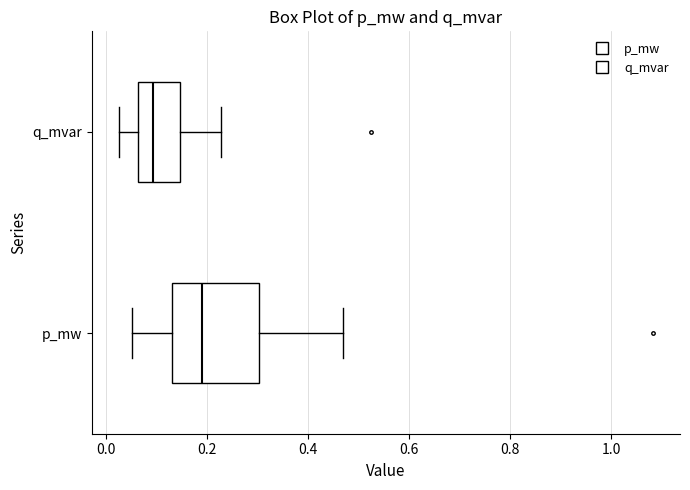

Where is the left edge of the box for q_mvar on the x-axis? The values are not printed on the chart, so give them approximately, as read against the axis.

0.06